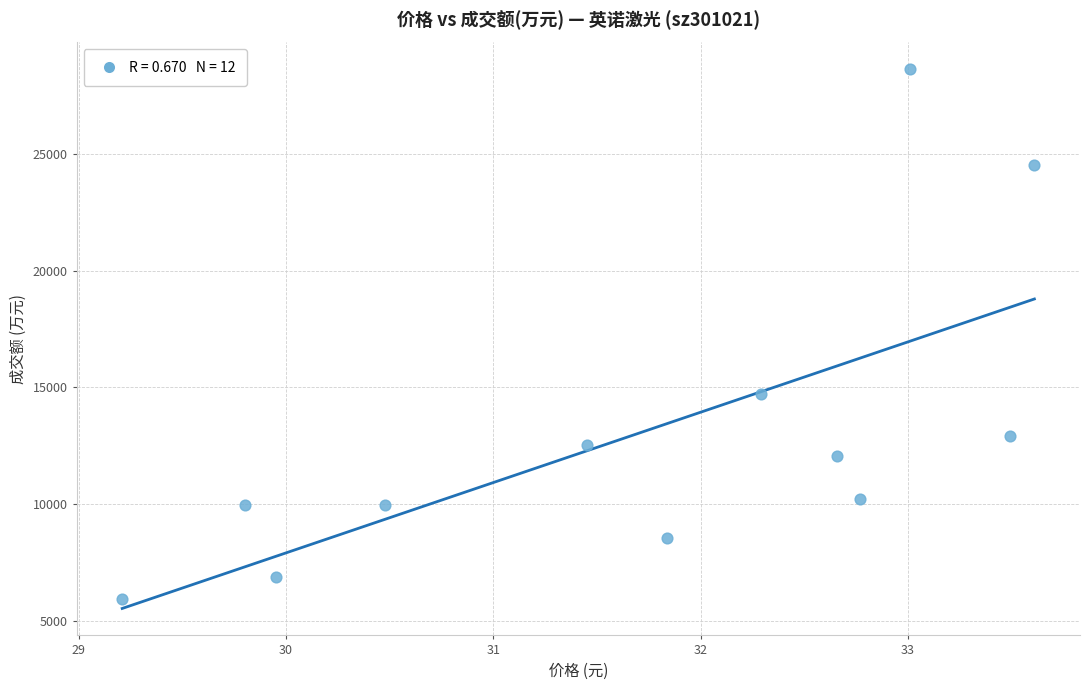

What Y value in the scatter plot is closest to 17283?

14713